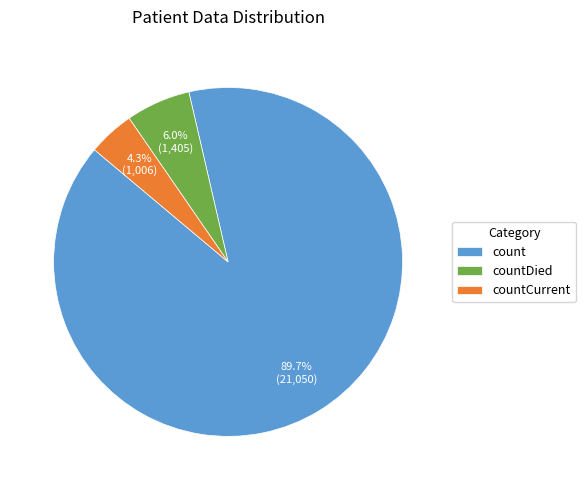

How many segments does this pie chart have?

3